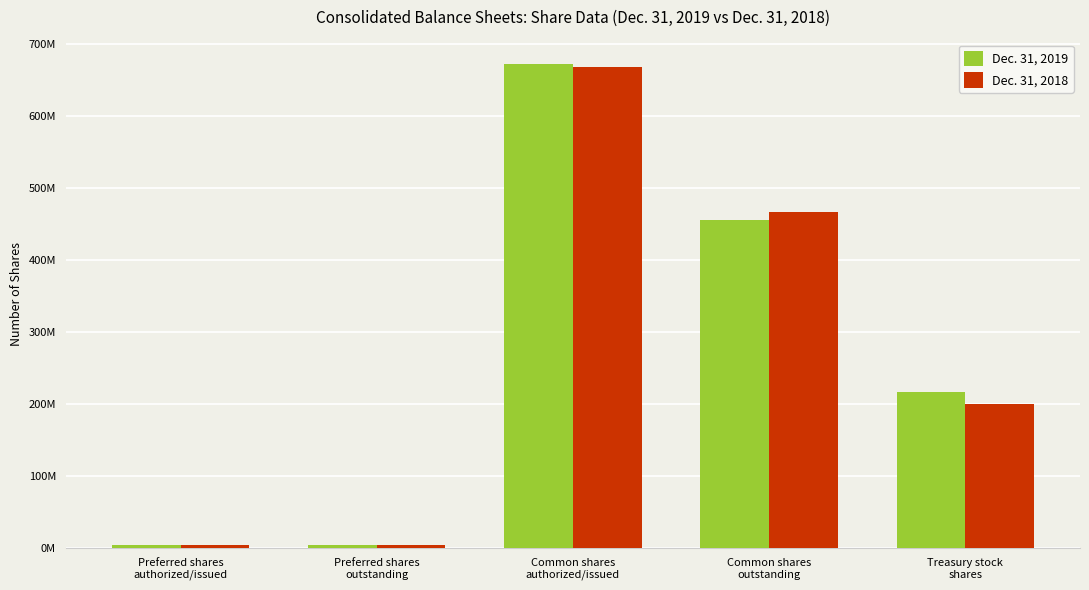

What is the value of the Dec. 31, 2018 bar at the 2nd from the left?

4475000